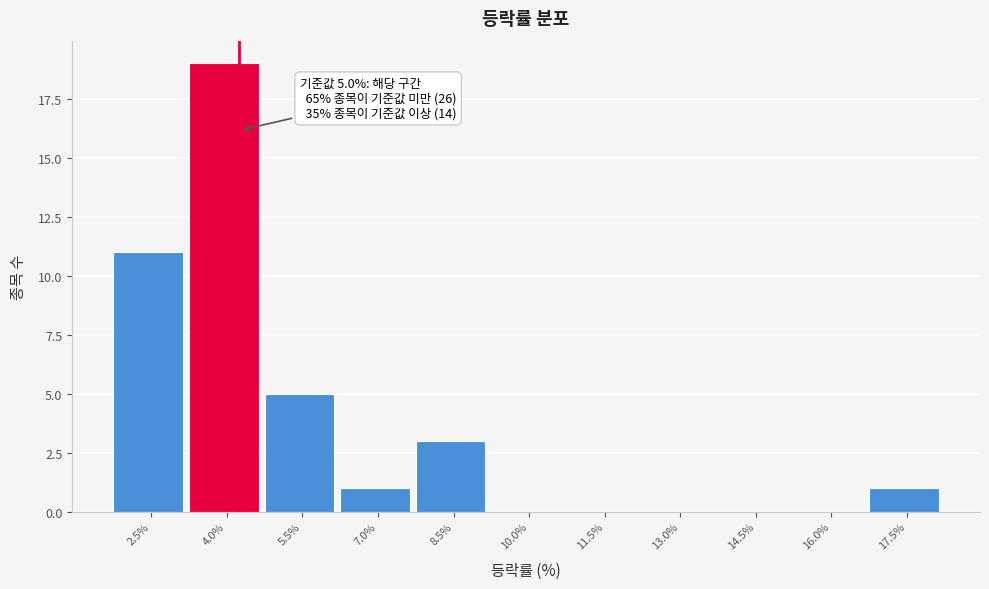

Reading left to right, transcribe all the data shown in this chart.

2.5%=11	4.0%=19	5.5%=5	7.0%=1	8.5%=3	10.0%=0	11.5%=0	13.0%=0	14.5%=0	16.0%=0	17.5%=1